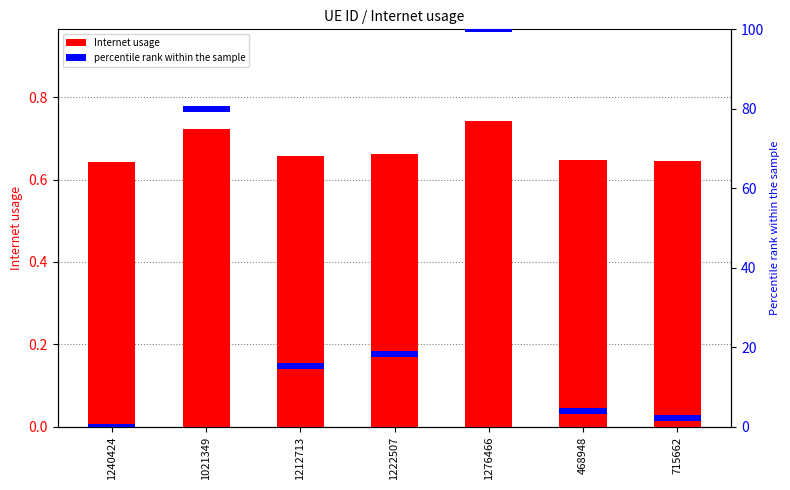

Count the Internet usage values in the range 0 to 1.

7